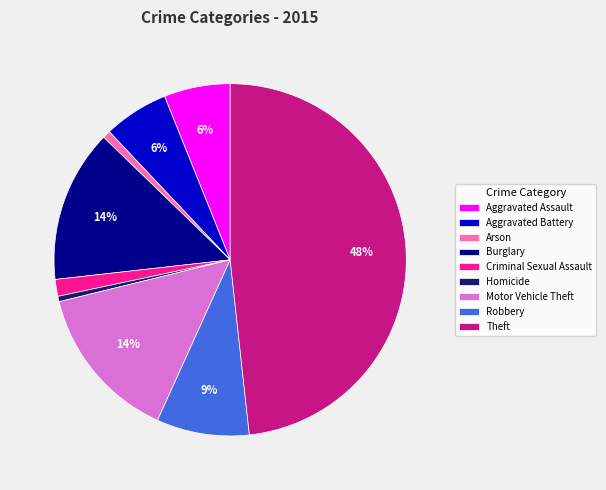

Count the number of slices in the pie.

9